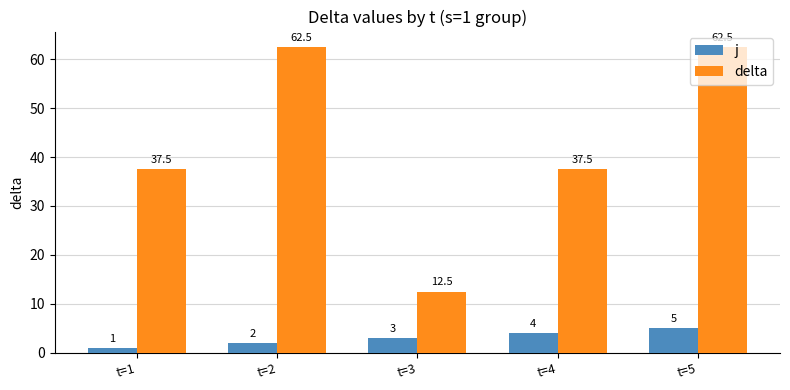

What is the maximum value shown in the chart?

62.5